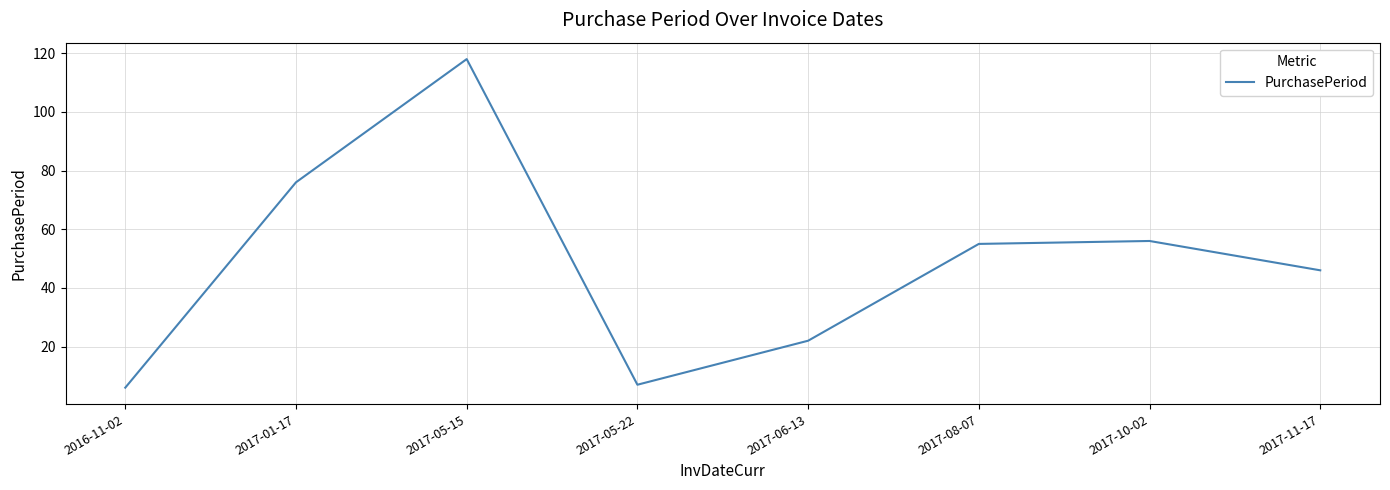

Which label corresponds to the smallest value in the chart?

2016-11-02